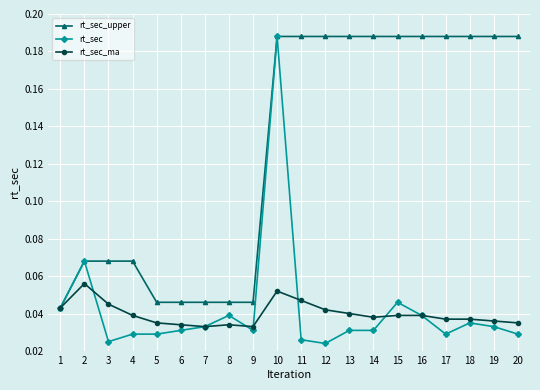

At 3, list the series in order from smallest to largest.

rt_sec, rt_sec_ma, rt_sec_upper